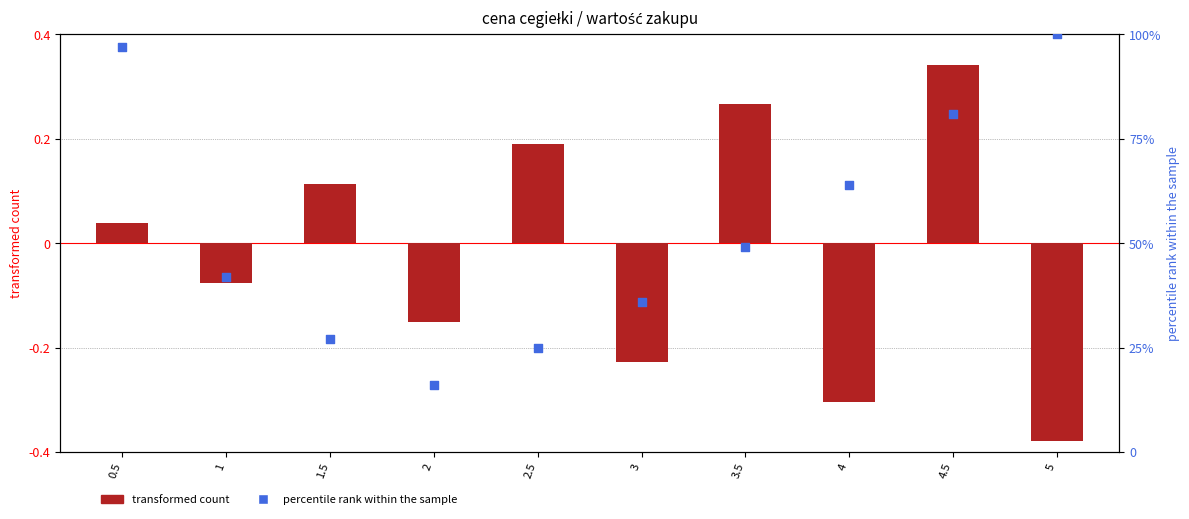

Which series contains the lowest Y value?

transformed count